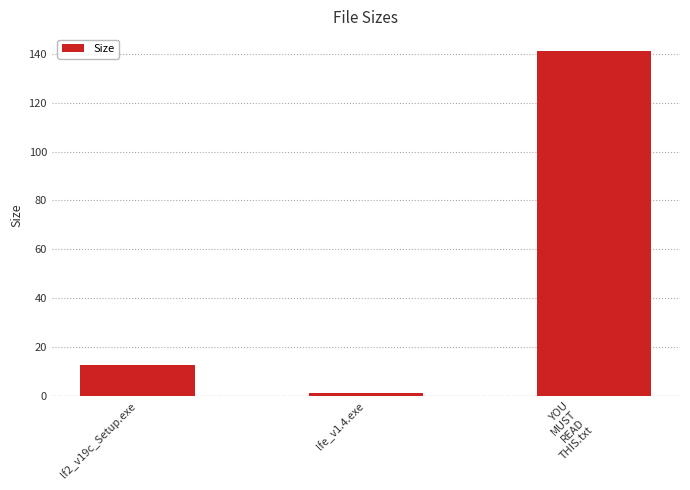

Reading left to right, transcribe all the data shown in this chart.

lf2_v19c_Setup.exe=12.7	lfe_v1.4.exe=1.0	YOU
MUST
READ
THIS.txt=141.0